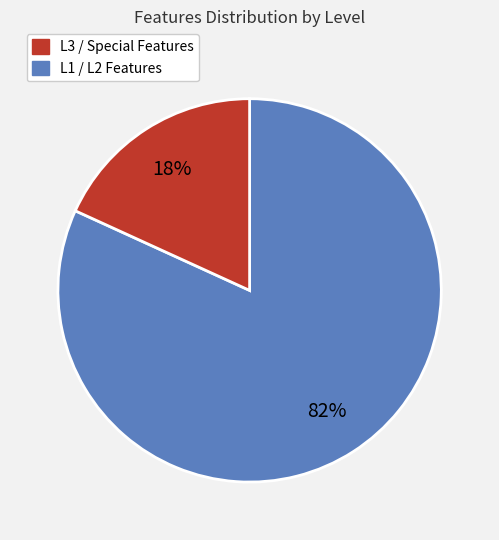

To the nearest percent, what is the difference between the largest and smallest slice percentages?

64%